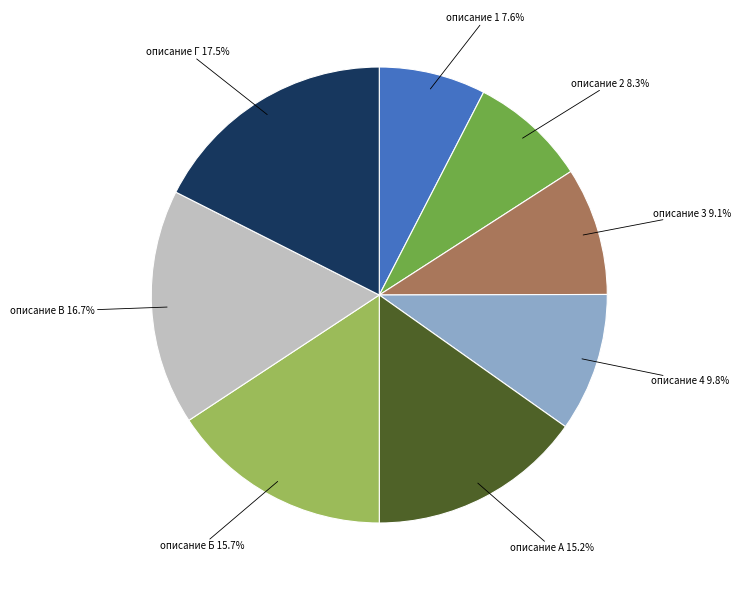

What percentage is the описание В slice, to the nearest percent?

17%